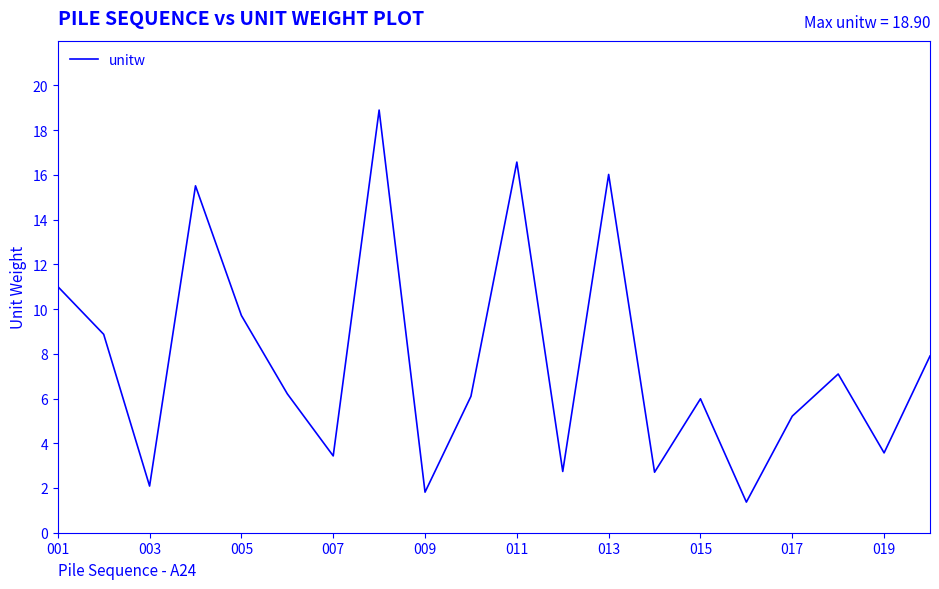

What is the difference between the maximum and minimum values?

17.5